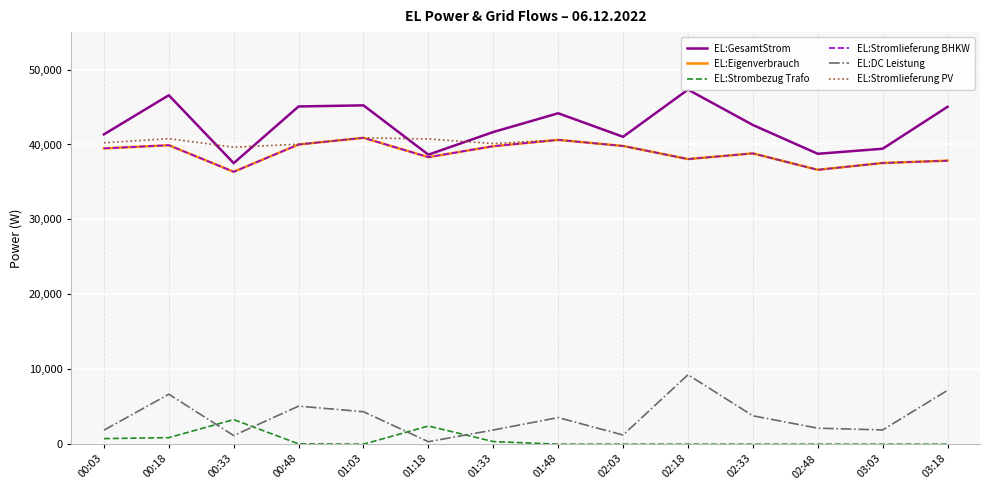

Which has a higher value, 02:03 or 00:18?

00:18